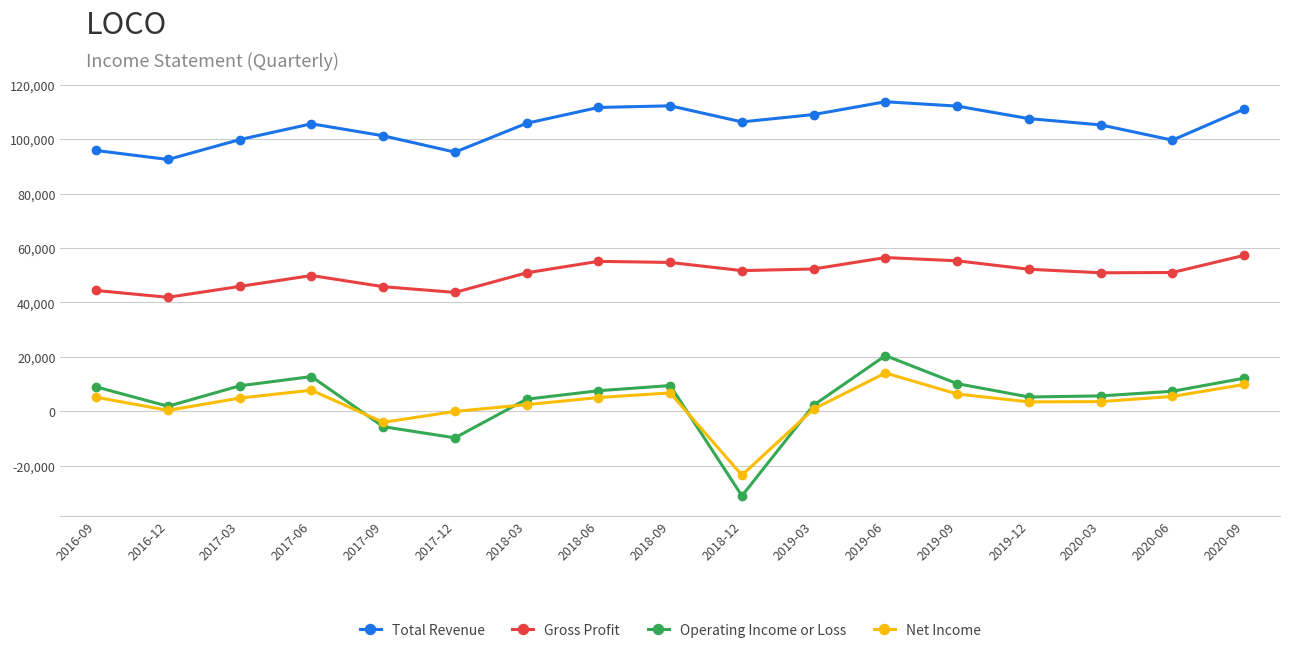

In Gross Profit, how many points are lower than both neighbors (excluding endpoints)?

4